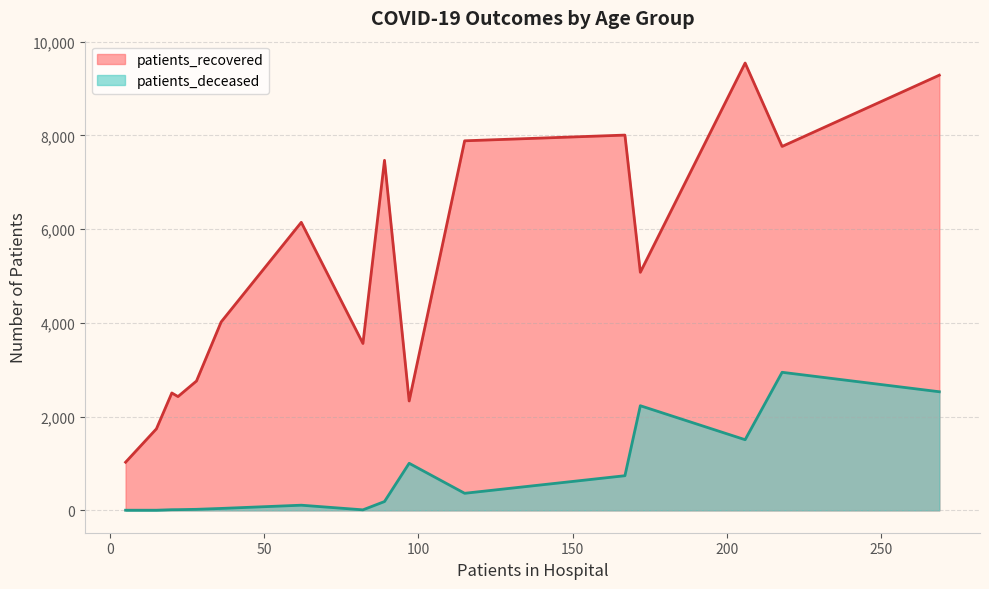

What is the difference between the maximum and minimum values in the patients_deceased series?

2942